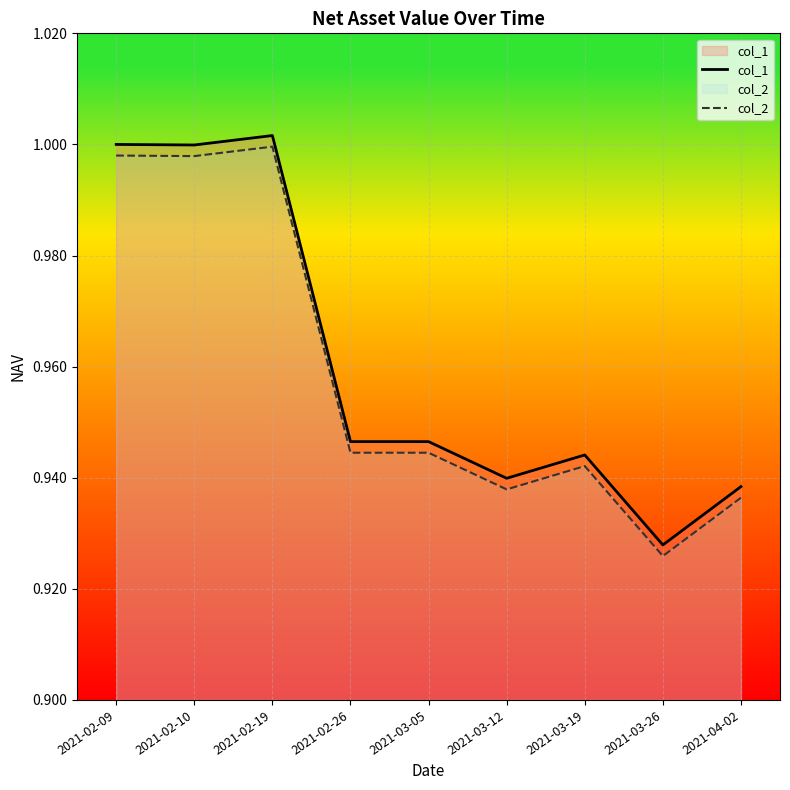

What are all the series names shown in the legend?

col_1, col_2